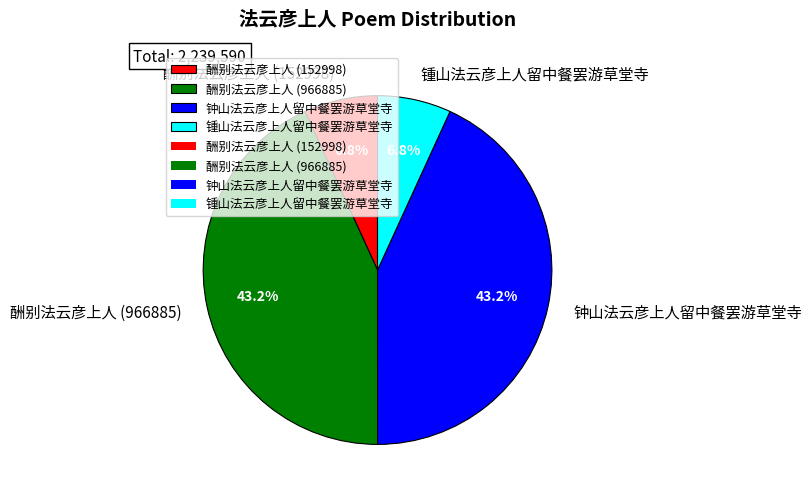

Combined, do 钟山法云彦上人留中餐罢游草堂寺 and 酬别法云彦上人 (966885) account for over 50%?

Yes